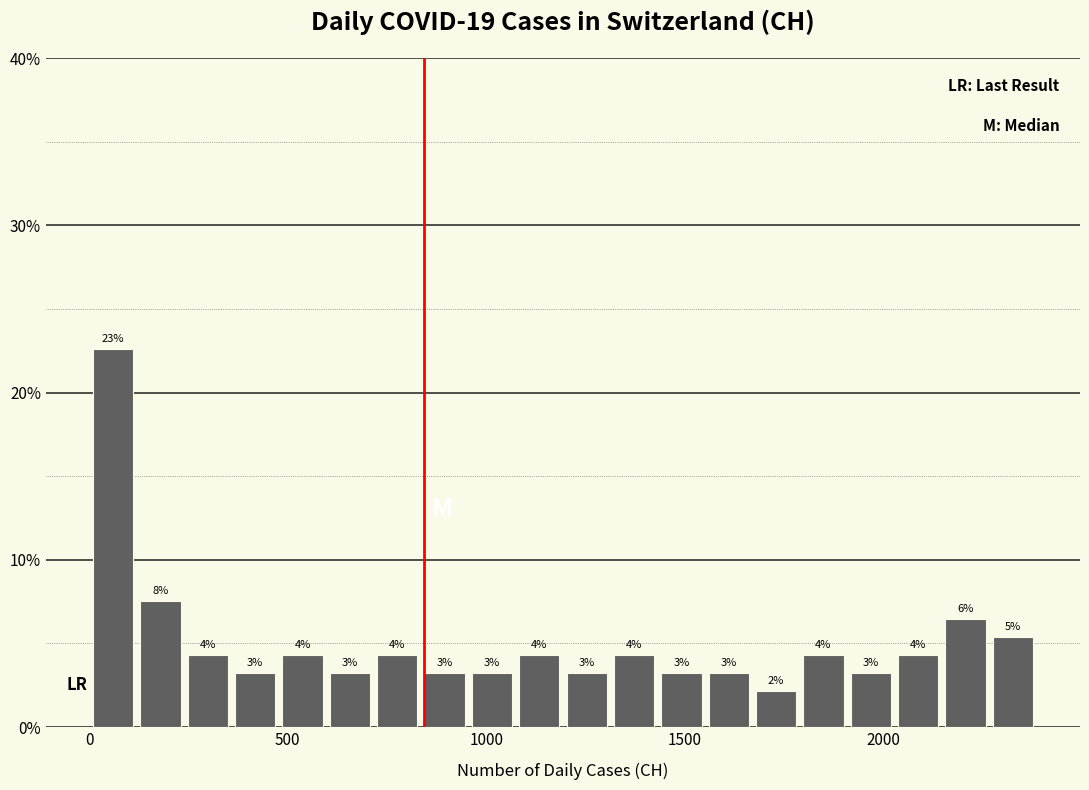

Read against the x-axis, roughly where is the centre of the tallest bar?

50